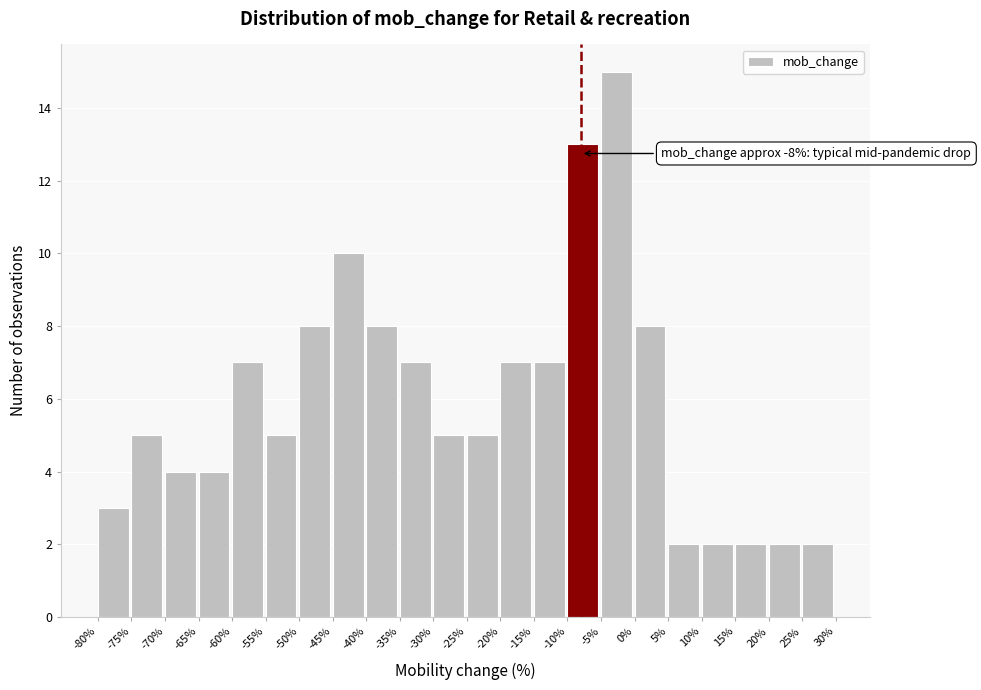

Which range on the x-axis has the tallest bar?

-5% to 0%